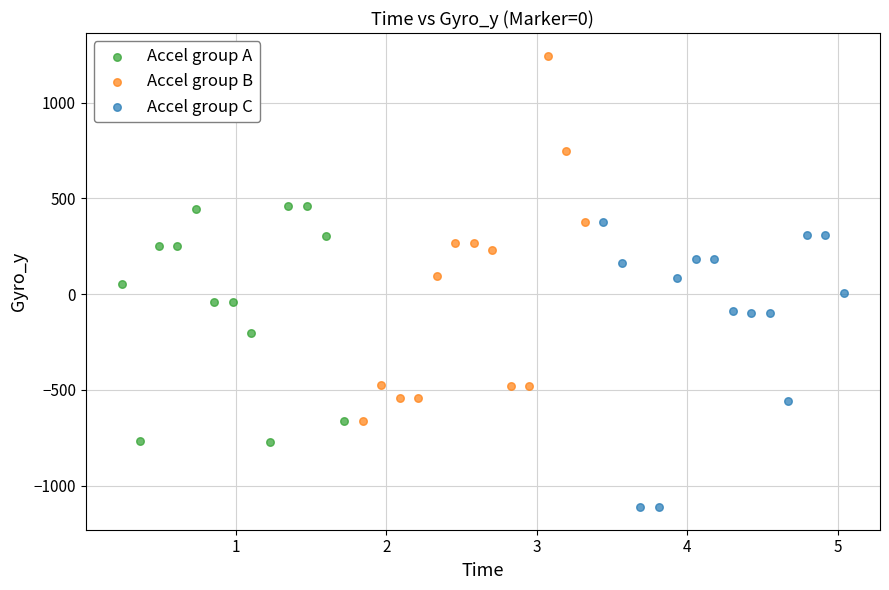

Which series contains the lowest Y value?

Accel group C